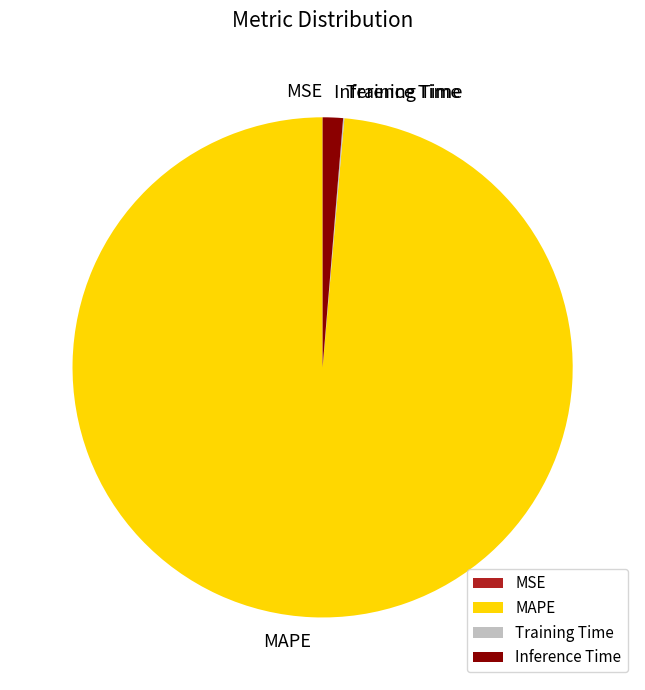

The MAPE slice represents 99% of the pie. True or false?

True